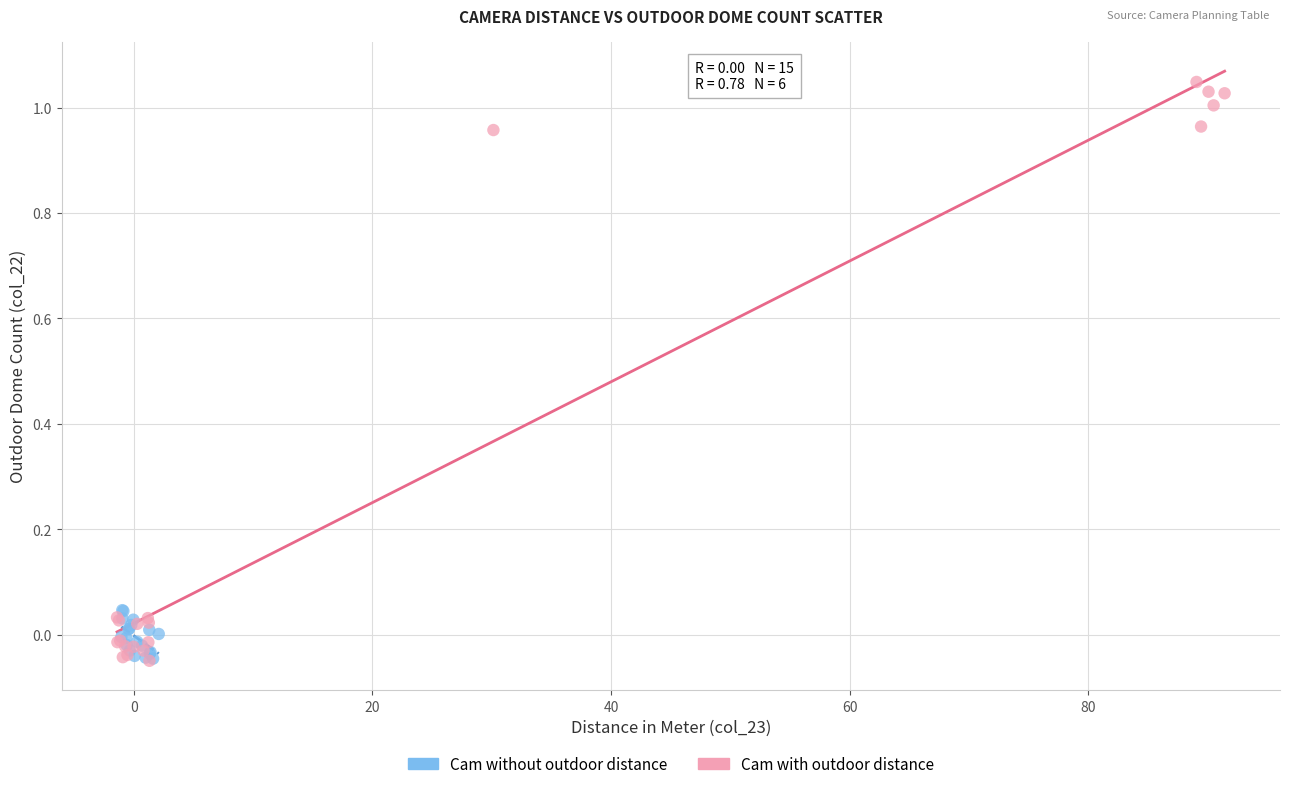

Which series contains the highest Y value?

Cam with outdoor distance